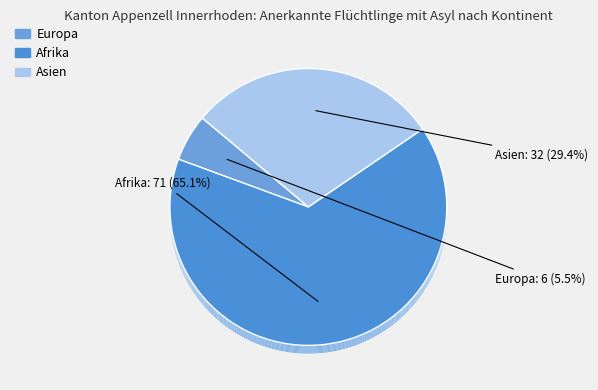

What is the ratio of the value at Europa to the value at Asien?

0.2